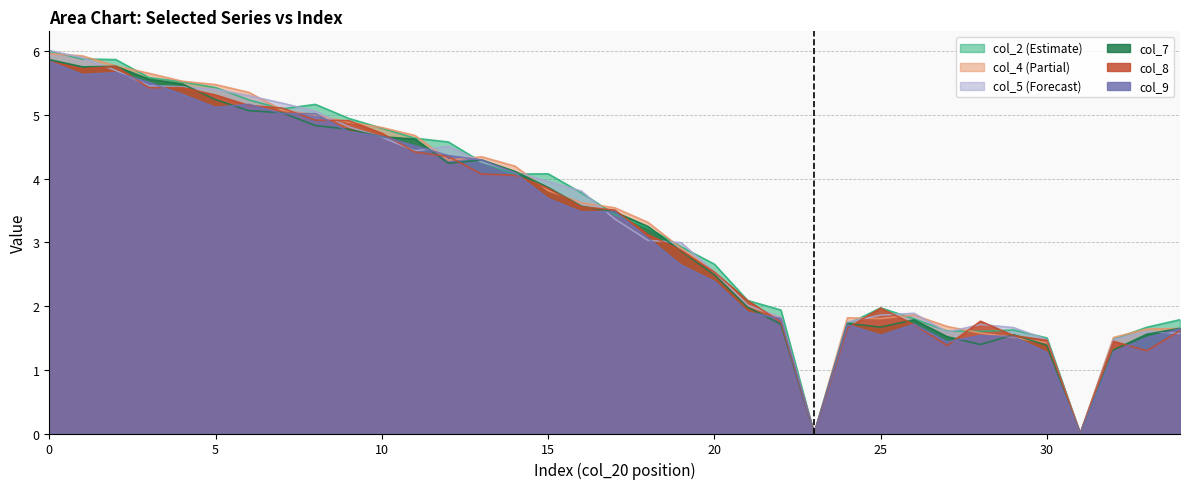

How many times do col_8 and col_5 cross each other?

13